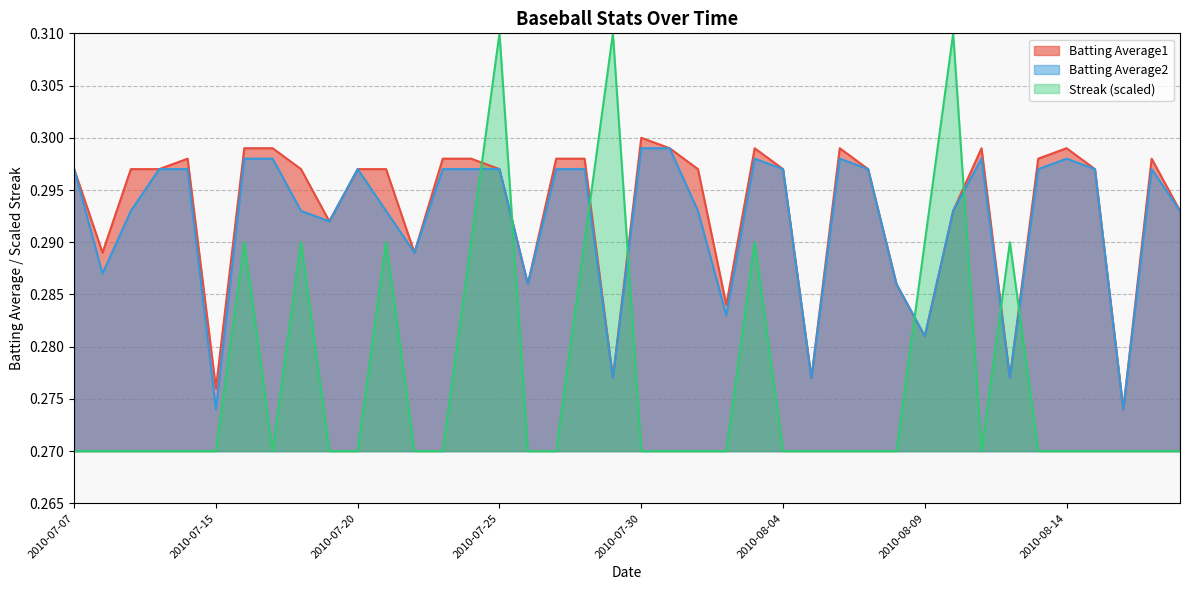

True or false: Batting Average1 and Batting Average2 intersect in this chart.

False